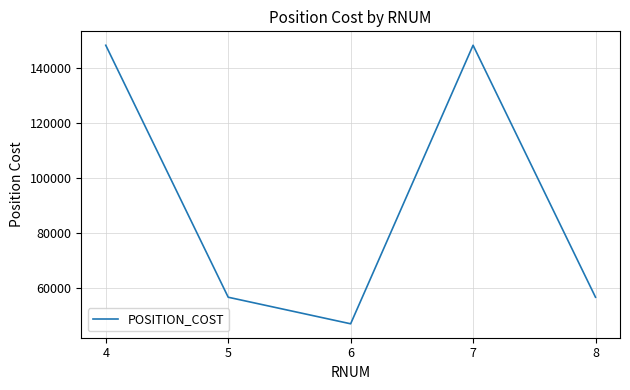

What is the change in value from 7 to 8?

-91398.9